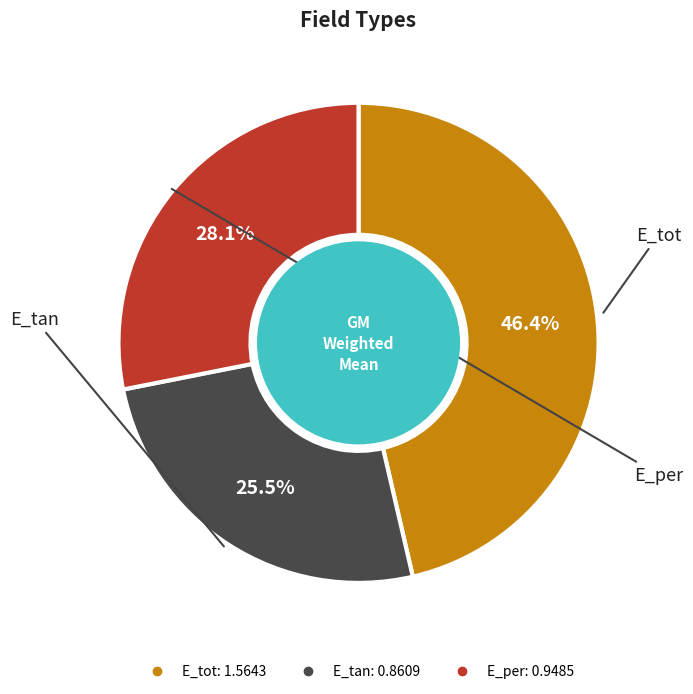

Is there any slice that represents more than half of the pie?

No